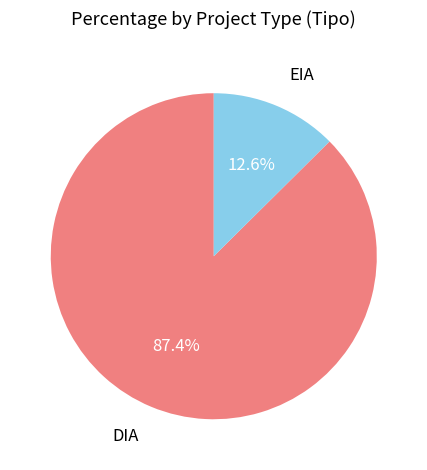

To the nearest percent, what is the average slice percentage?

50%